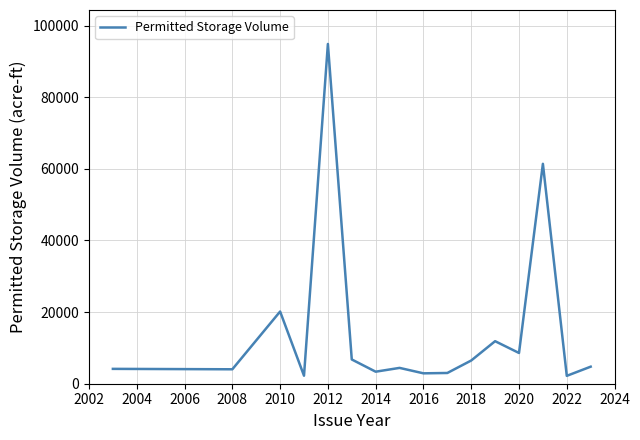

What is the maximum value shown in the chart?

94882